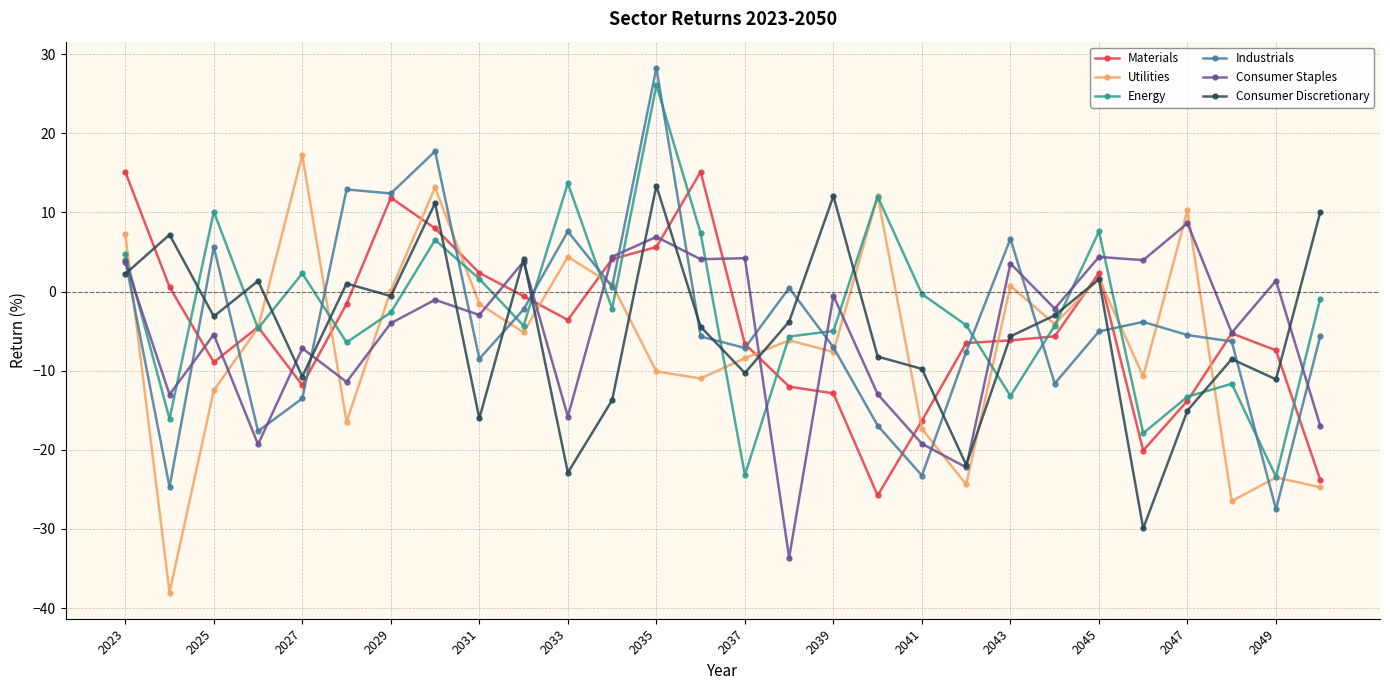

True or false: Energy and Consumer Discretionary cross at least once.

True